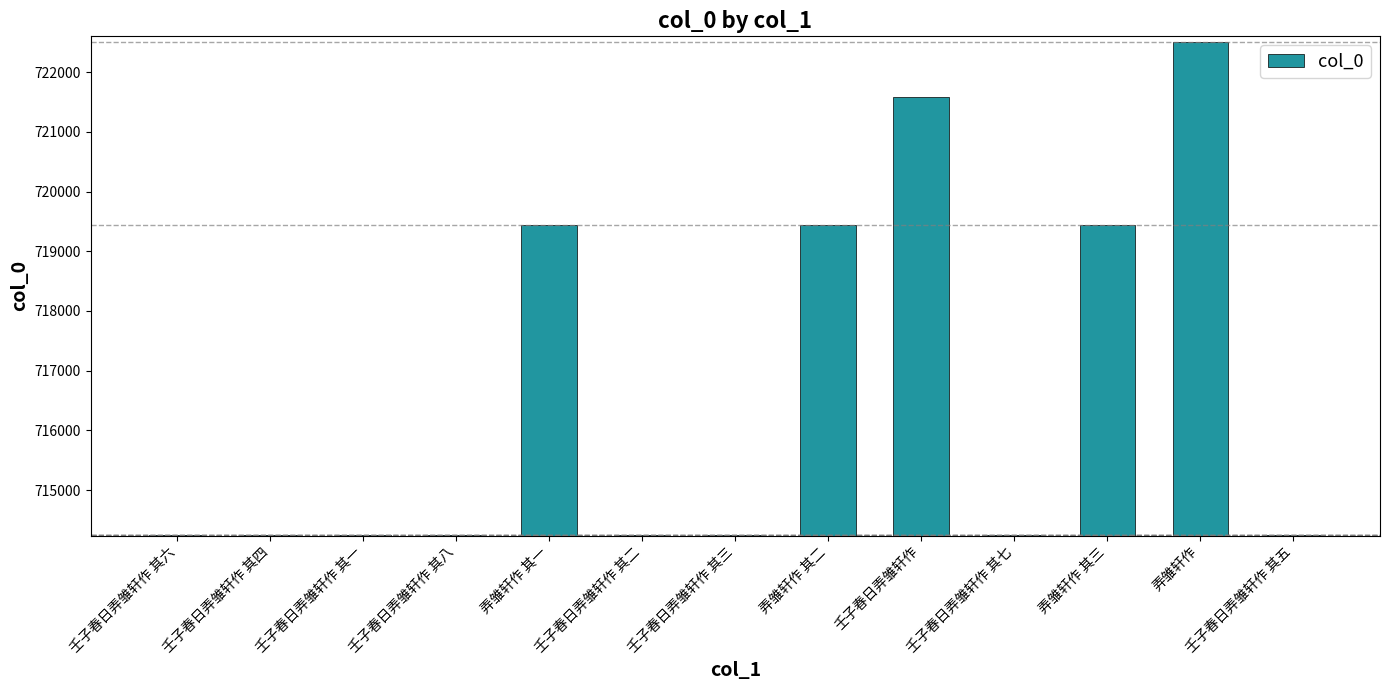

What is the smallest value displayed?

714246